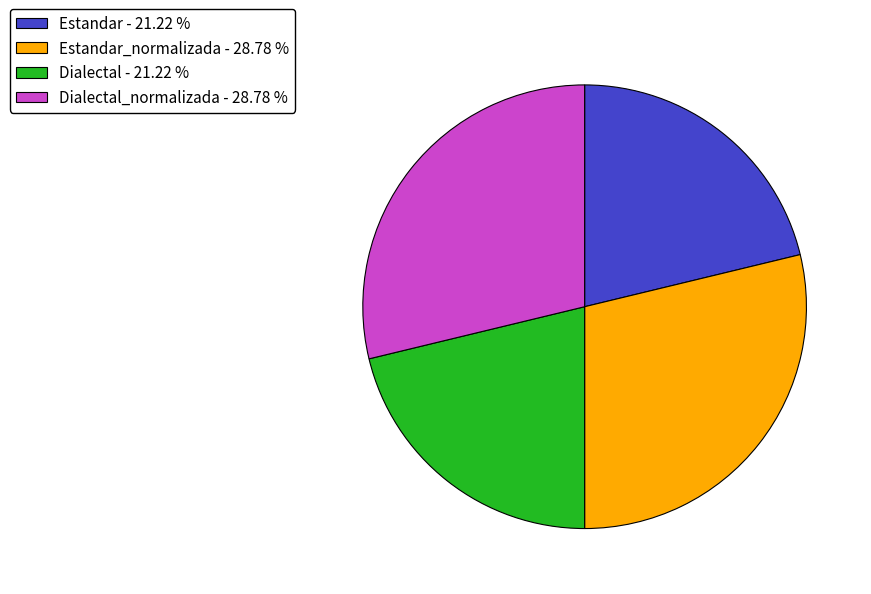

Approximately how many times larger is the value at Estandar_normalizada - 28.78 % compared to Dialectal_normalizada - 28.78 %?

1.0